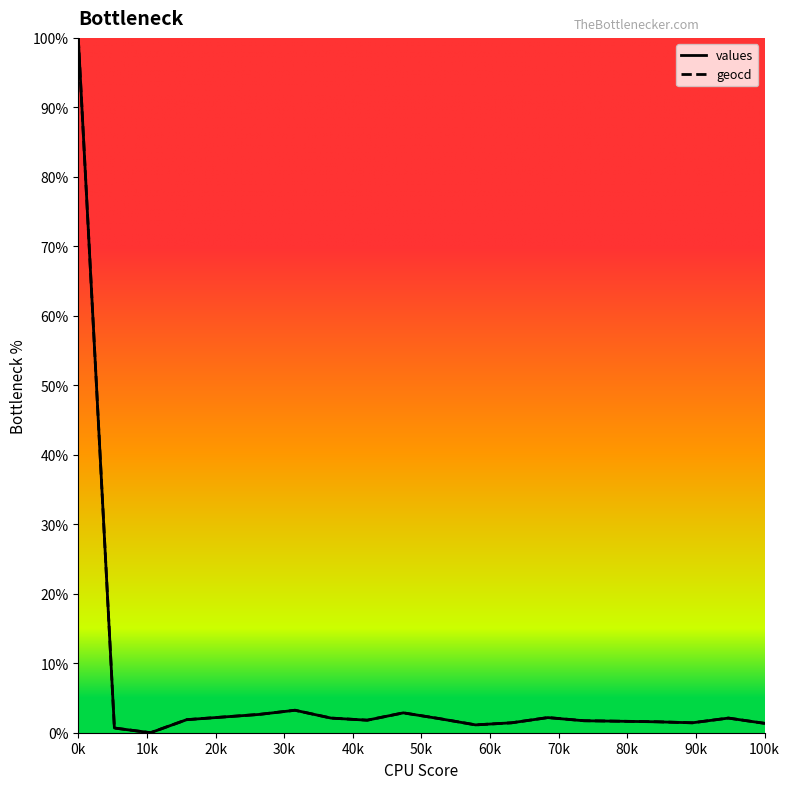

Which label corresponds to the largest value in the chart?

0k